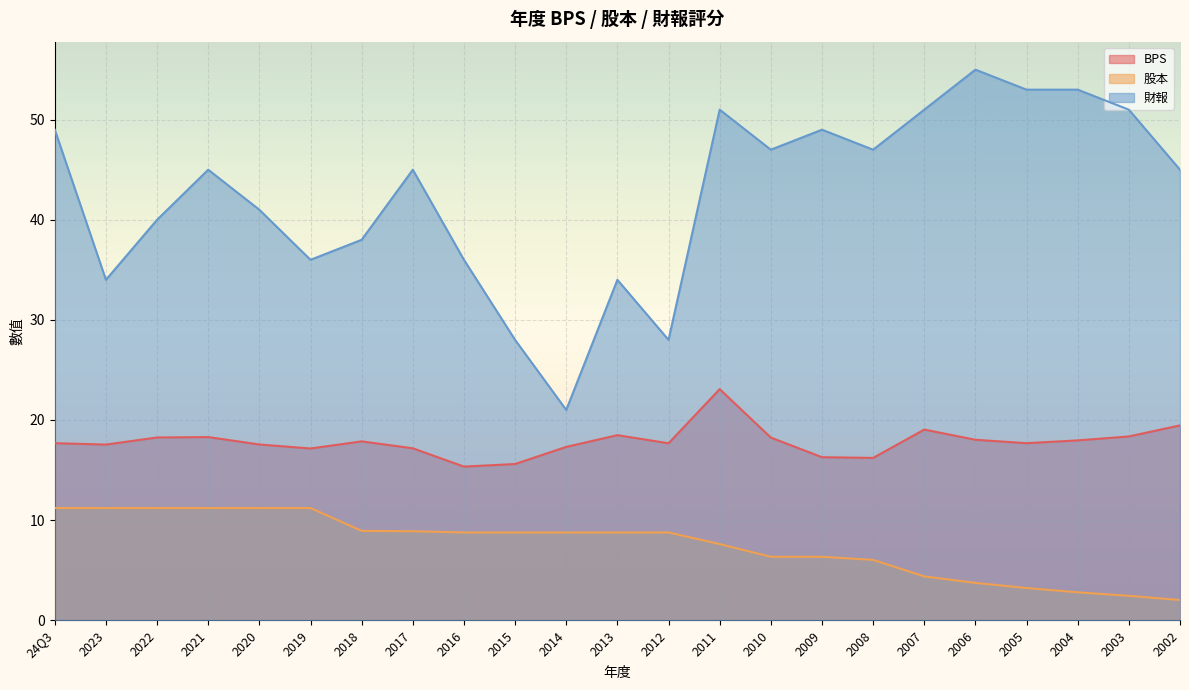

True or false: BPS has a value of 17.7 at 2012.

True